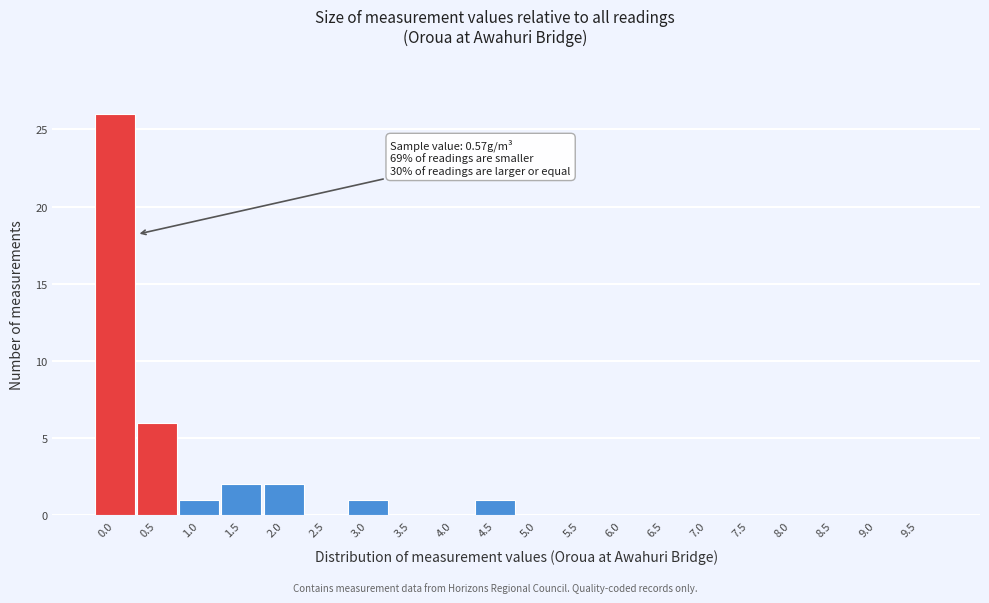

Reading right to left, what are all the values shown in this chart?

9.5=0	9.0=0	8.5=0	8.0=0	7.5=0	7.0=0	6.5=0	6.0=0	5.5=0	5.0=0	4.5=1	4.0=0	3.5=0	3.0=1	2.5=0	2.0=2	1.5=2	1.0=1	0.5=6	0.0=26